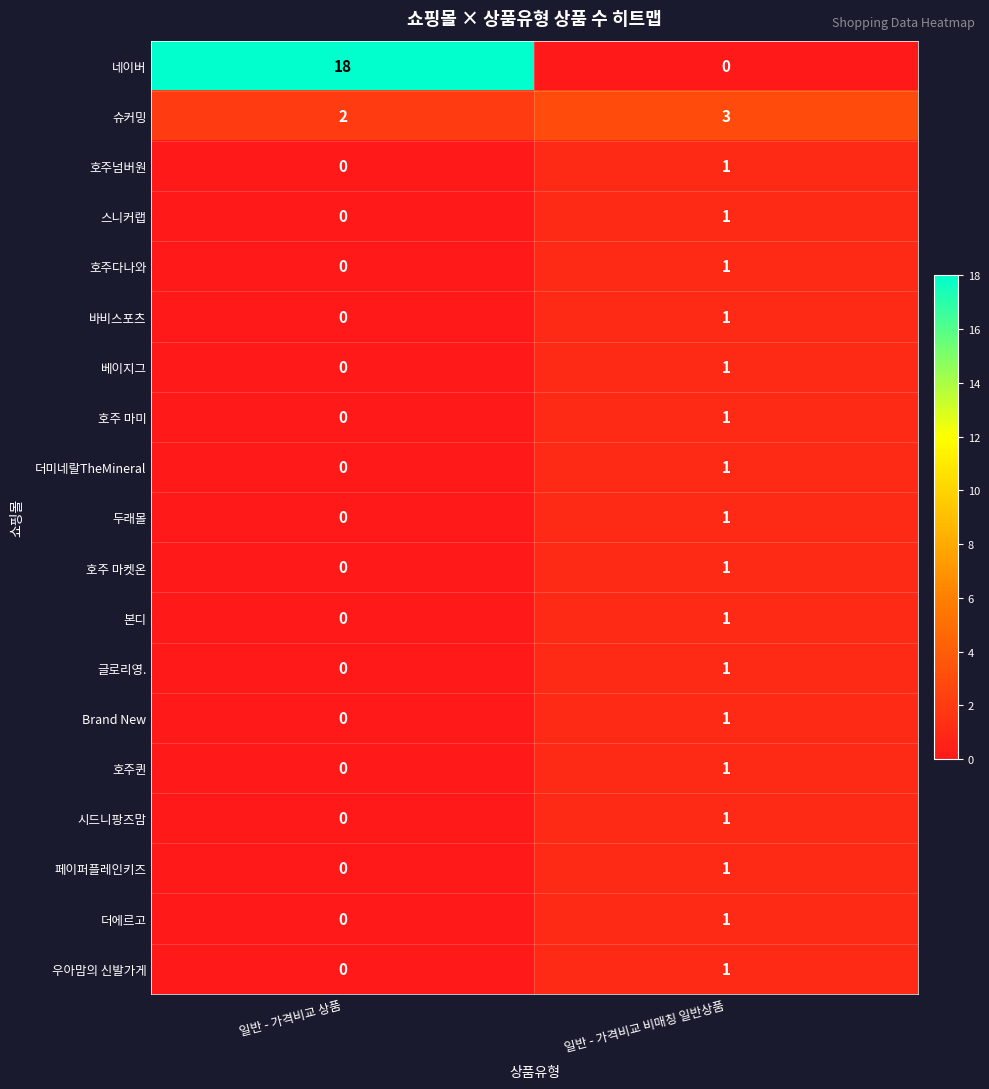

Which series has the largest range (max minus min)?

네이버